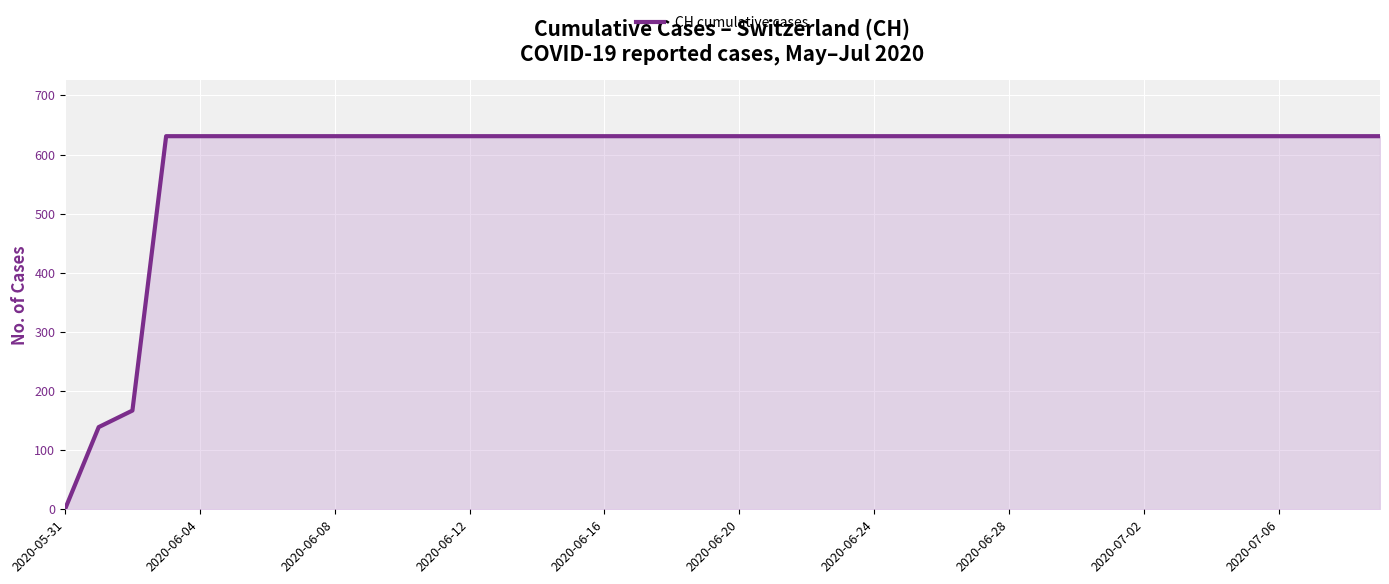

What is the maximum value shown in the chart?

631